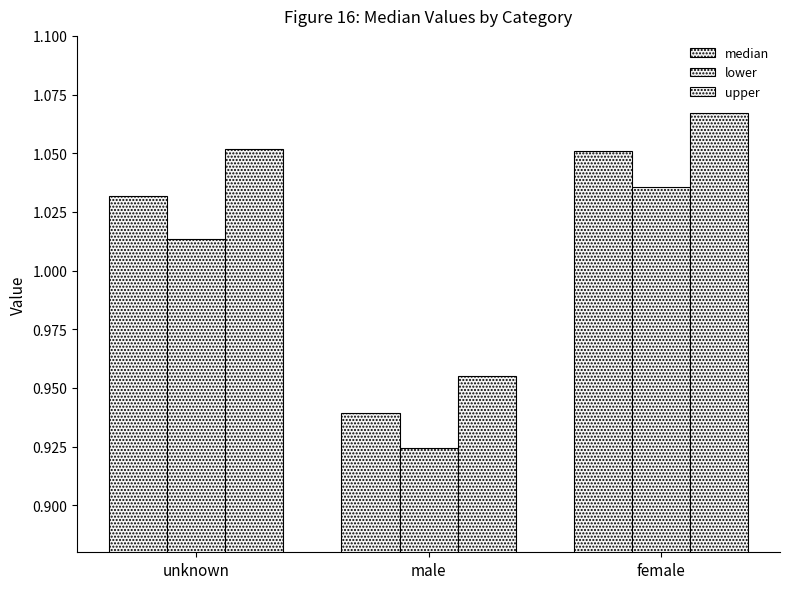

What is the value of the median bar at the 2nd from the left?

0.9